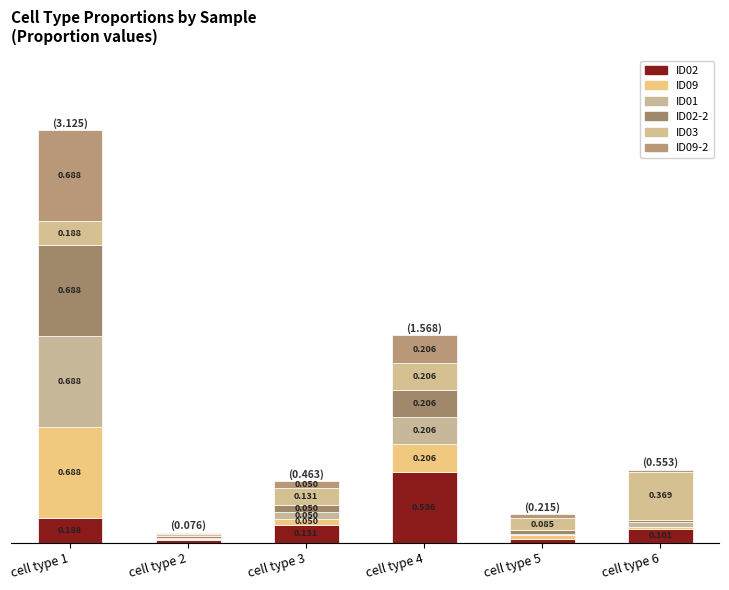

Does the chart contain stacked bars?

Yes